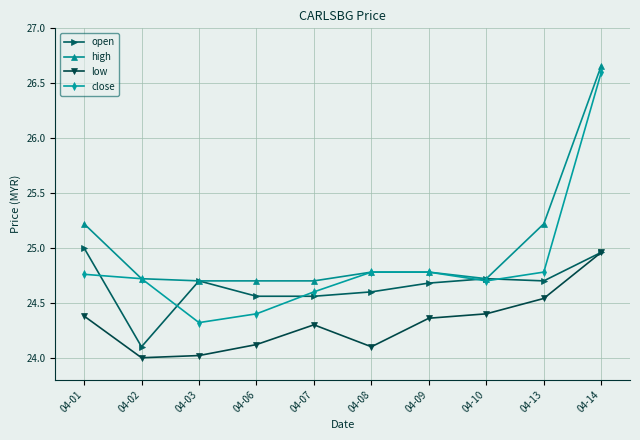

List the series in order of their peak value, highest first.

high, close, open, low